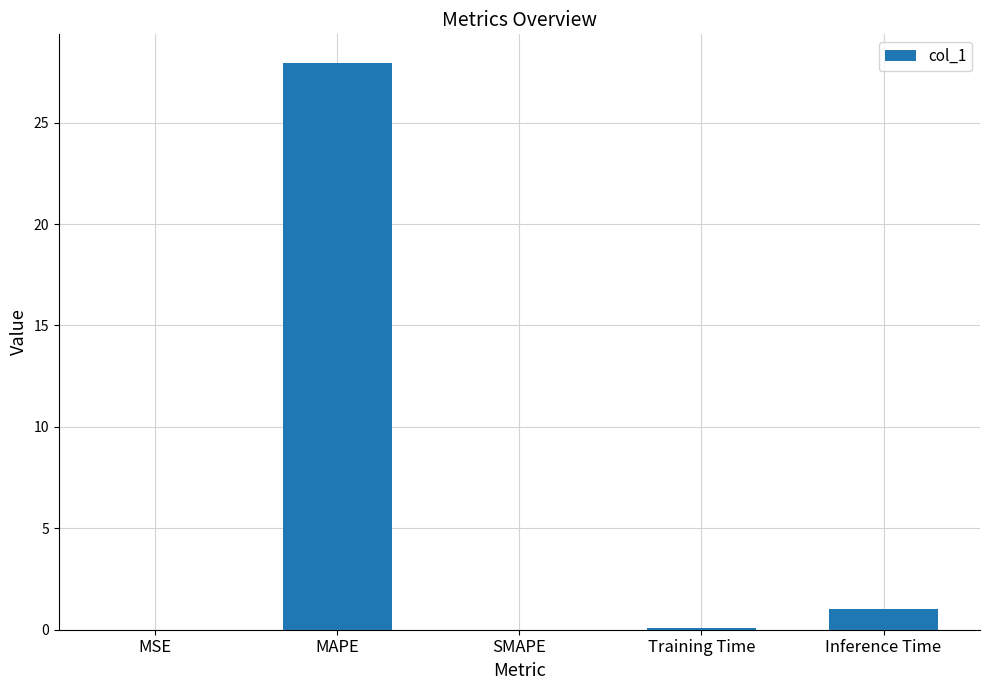

The value at MAPE is 28.0. True or false?

True